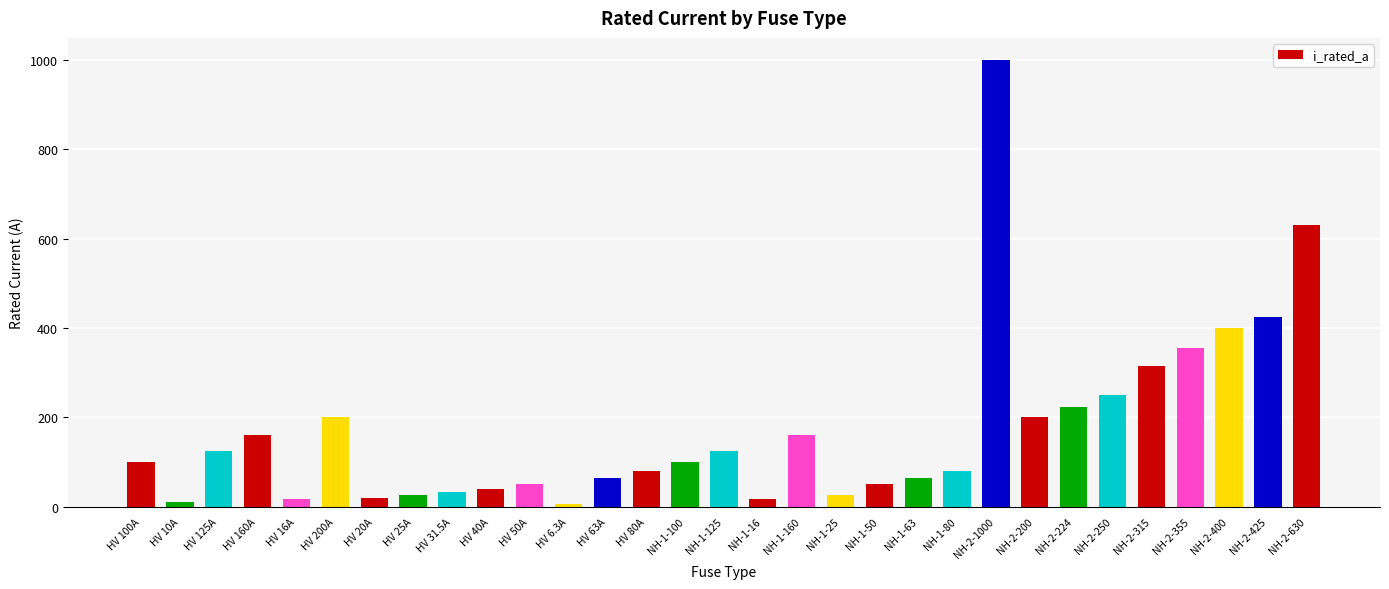

What is the value of the 16th bar from the left?

125.0